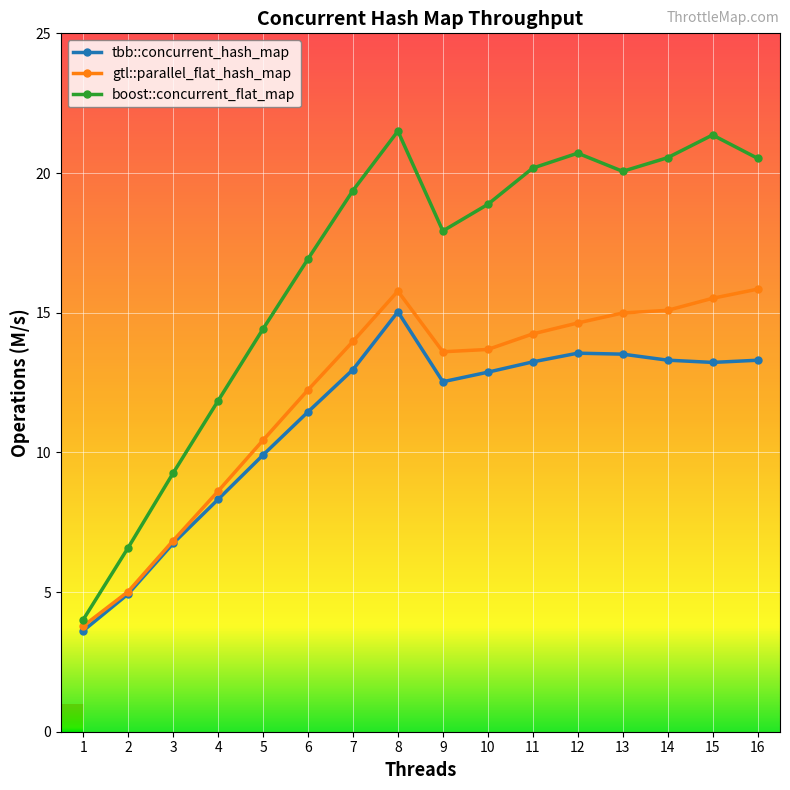

True or false: gtl::parallel_flat_hash_map has a value of 3.8 at 1.

True